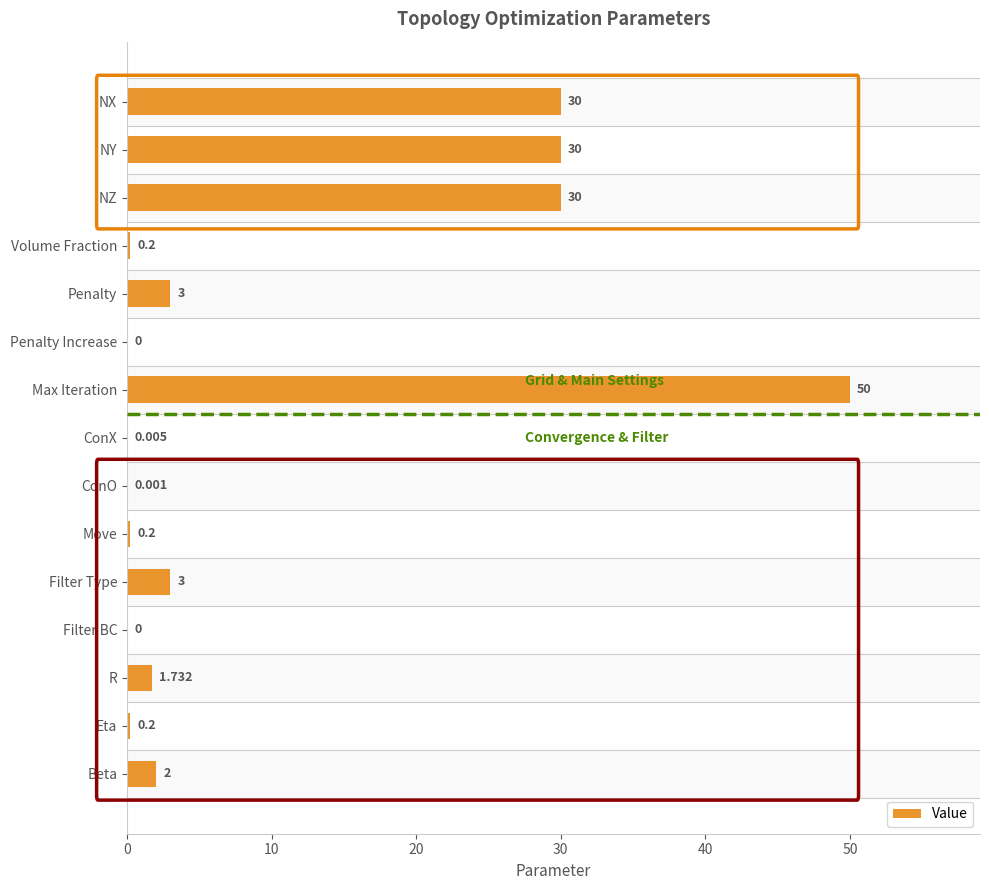

Does the chart contain stacked bars?

No